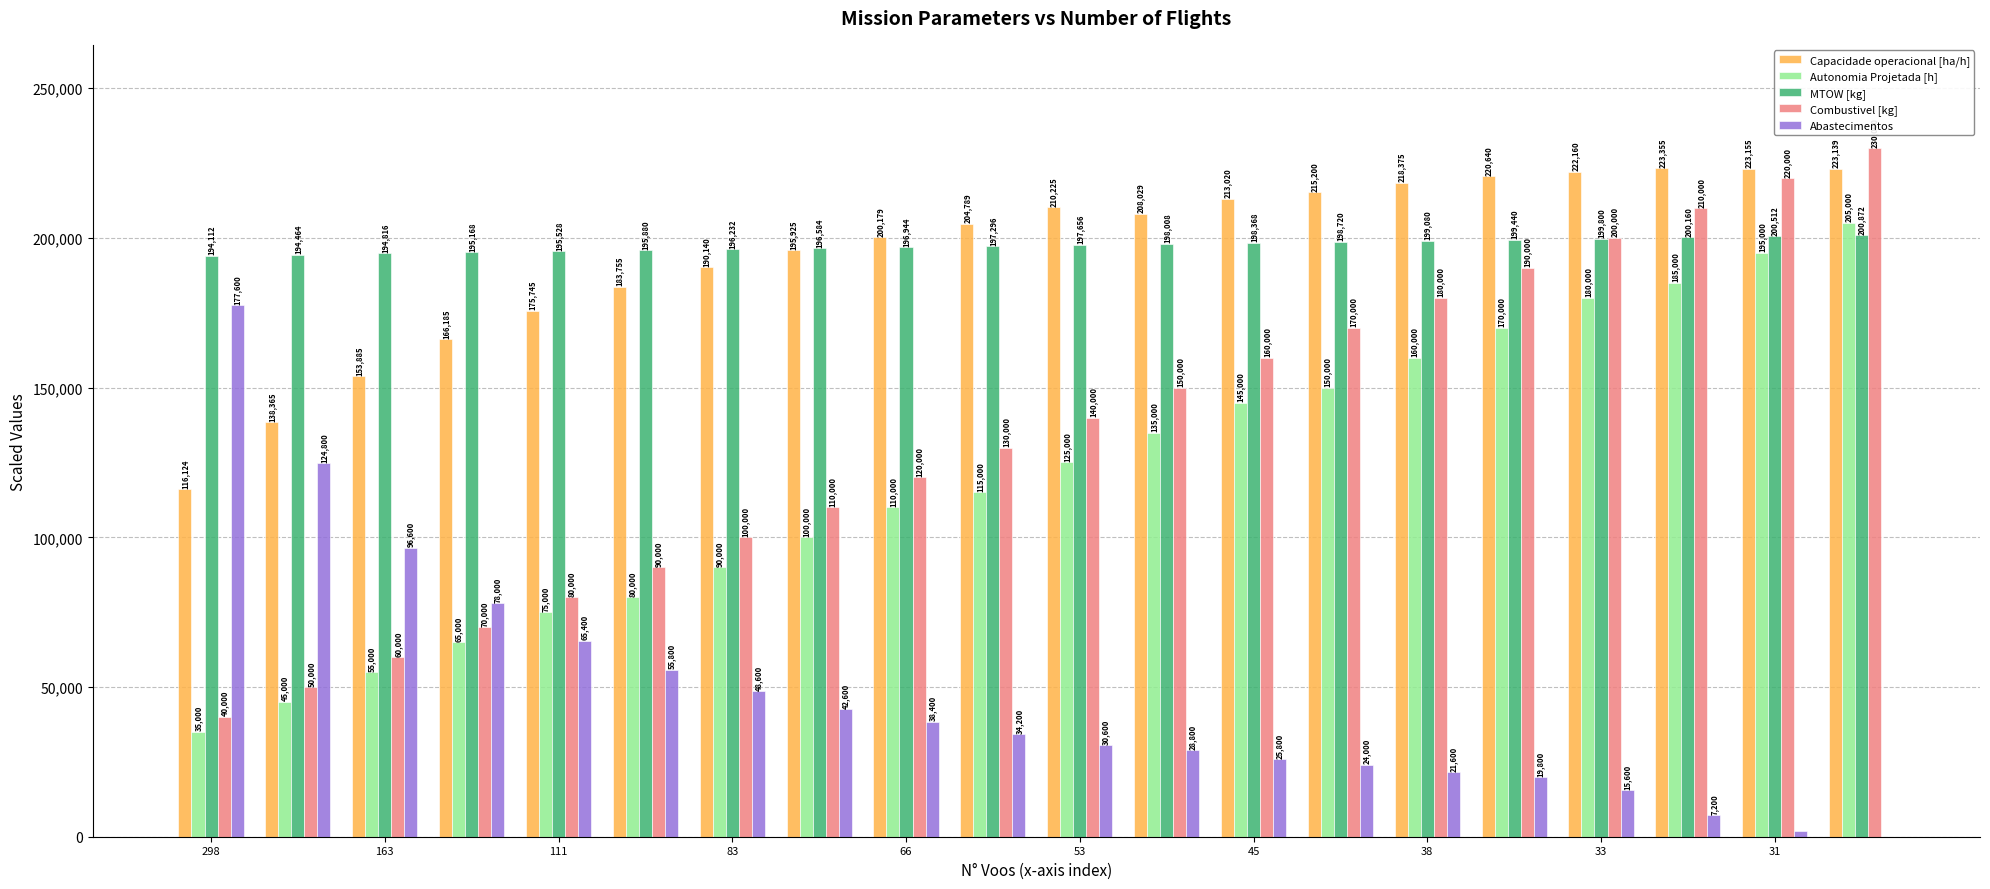

What is the maximum value shown in the chart?

230000.0